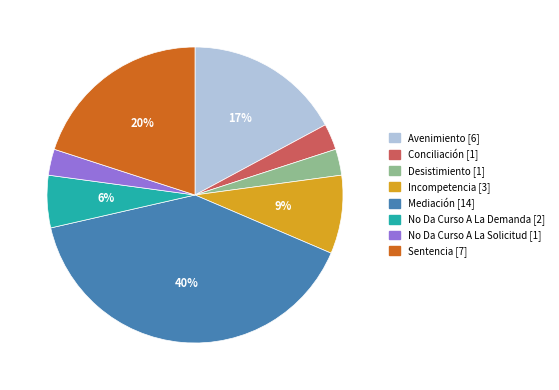

Is it true that Sentencia is 20% of the pie?

True